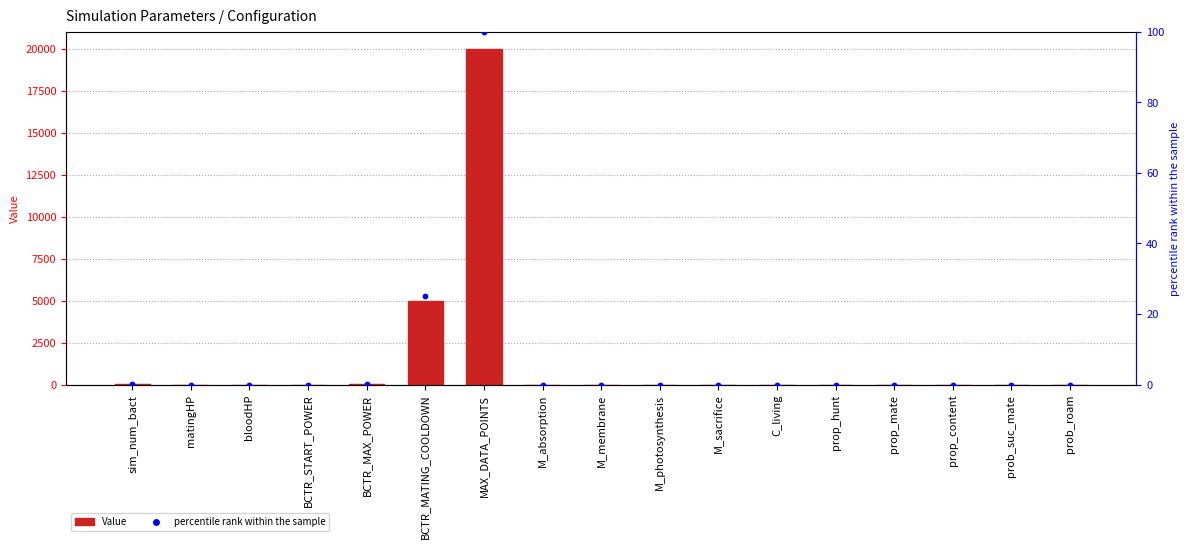

At how many categories does at least one series exceed 8089?

1